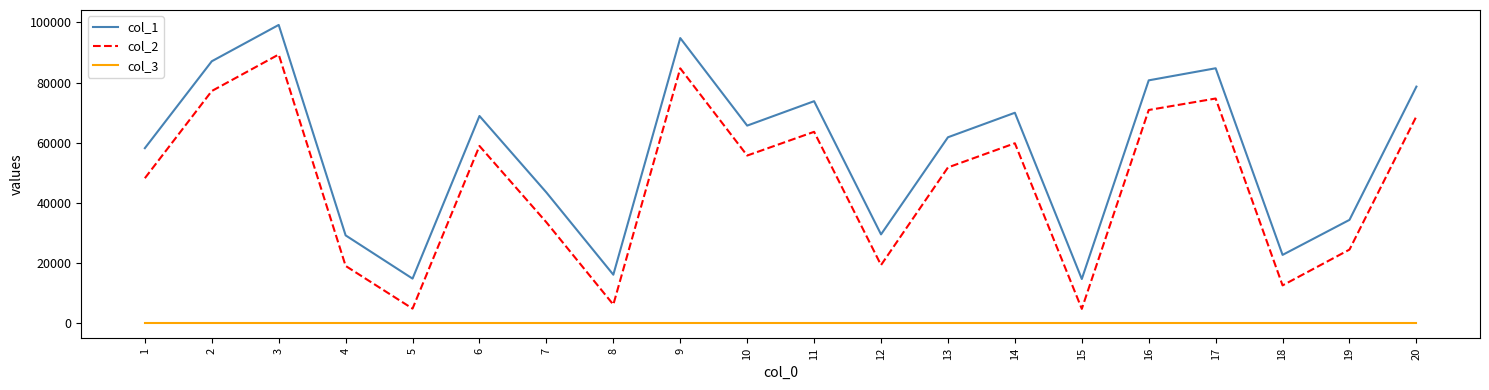

At which category is the sum across all series the highest?

3